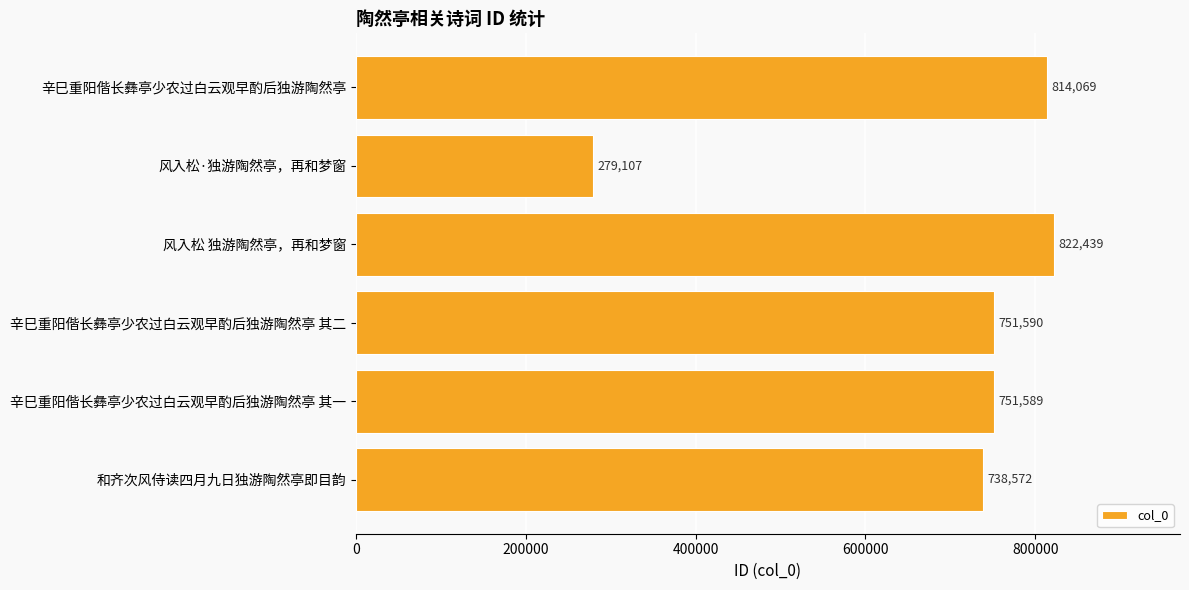

Reading top to bottom, what are all the values shown in this chart?

辛巳重阳偕长彝亭少农过白云观早酌后独游陶然亭=814069	风入松·独游陶然亭，再和梦窗=279107	风入松 独游陶然亭，再和梦窗=822439	辛巳重阳偕长彝亭少农过白云观早酌后独游陶然亭 其二=751590	辛巳重阳偕长彝亭少农过白云观早酌后独游陶然亭 其一=751589	和齐次风侍读四月九日独游陶然亭即目韵=738572